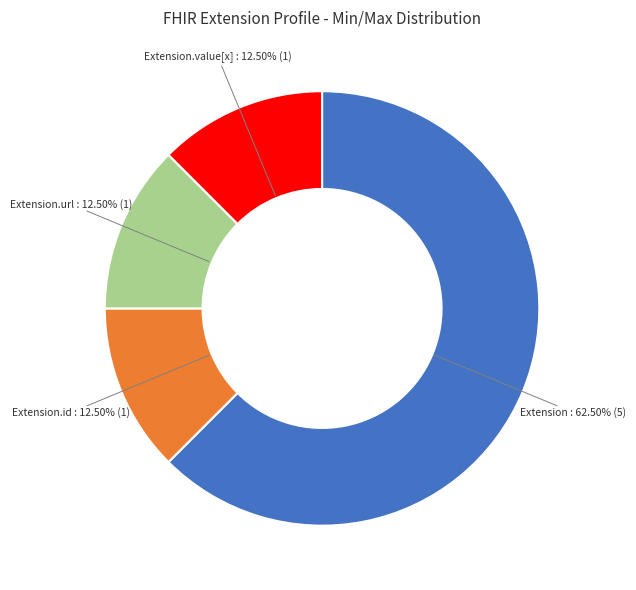

To the nearest percent, what is the difference between the largest and smallest slice percentages?

50%